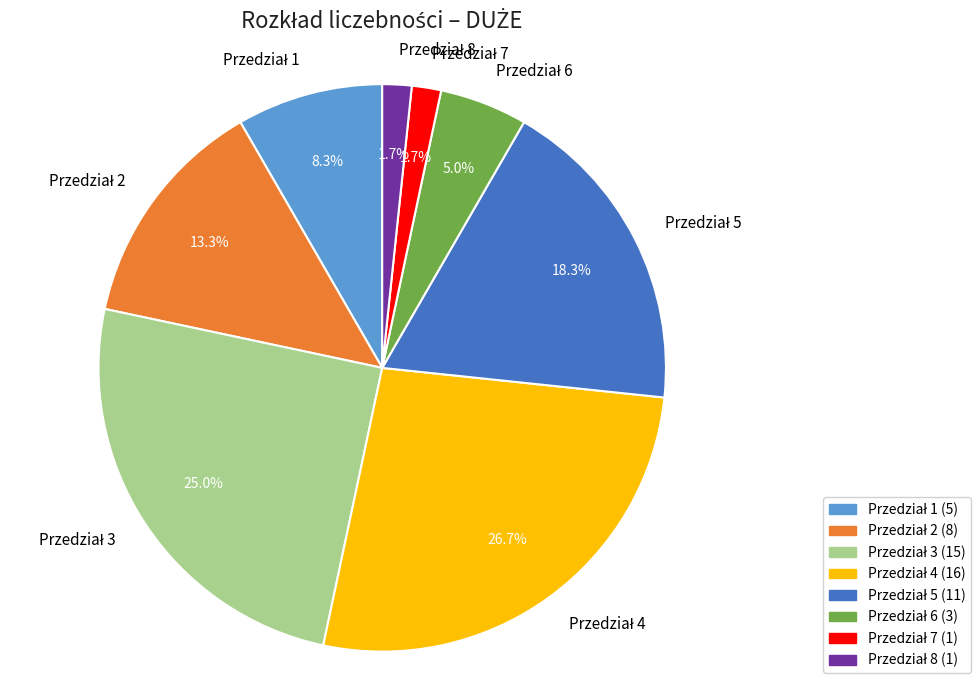

Does any single category account for the majority?

No